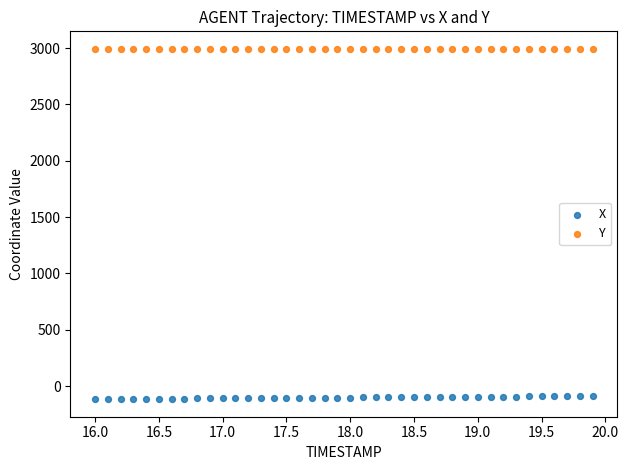

Which series contains the lowest Y value?

X